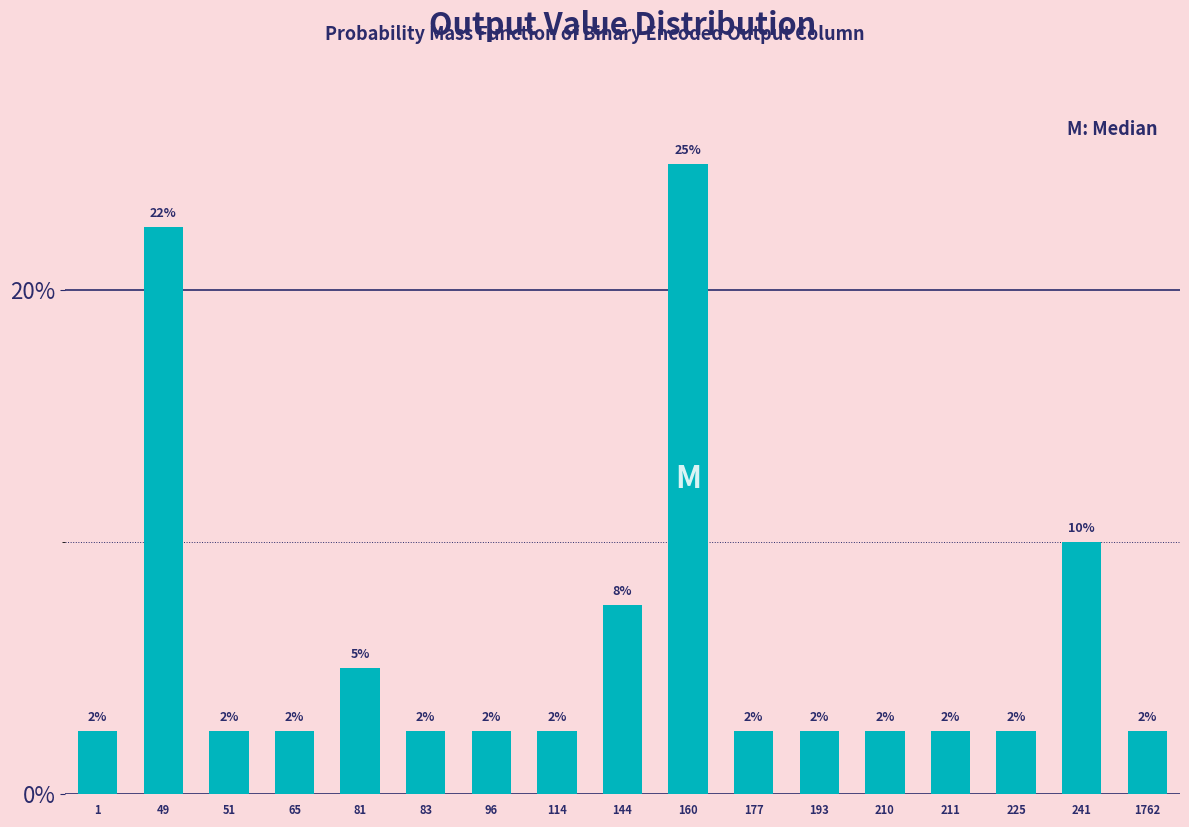

Are the bars horizontal?

No